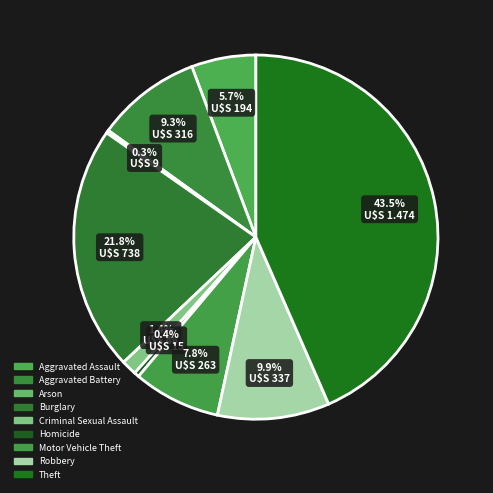

To the nearest percent, what portion does Aggravated Assault represent?

6%